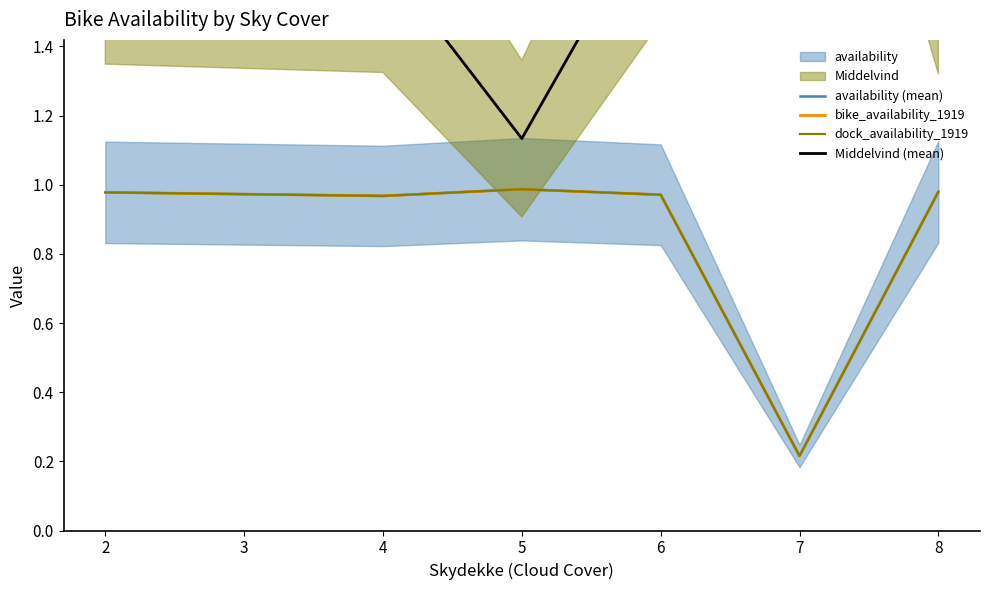

How many lines are shown in the chart?

4